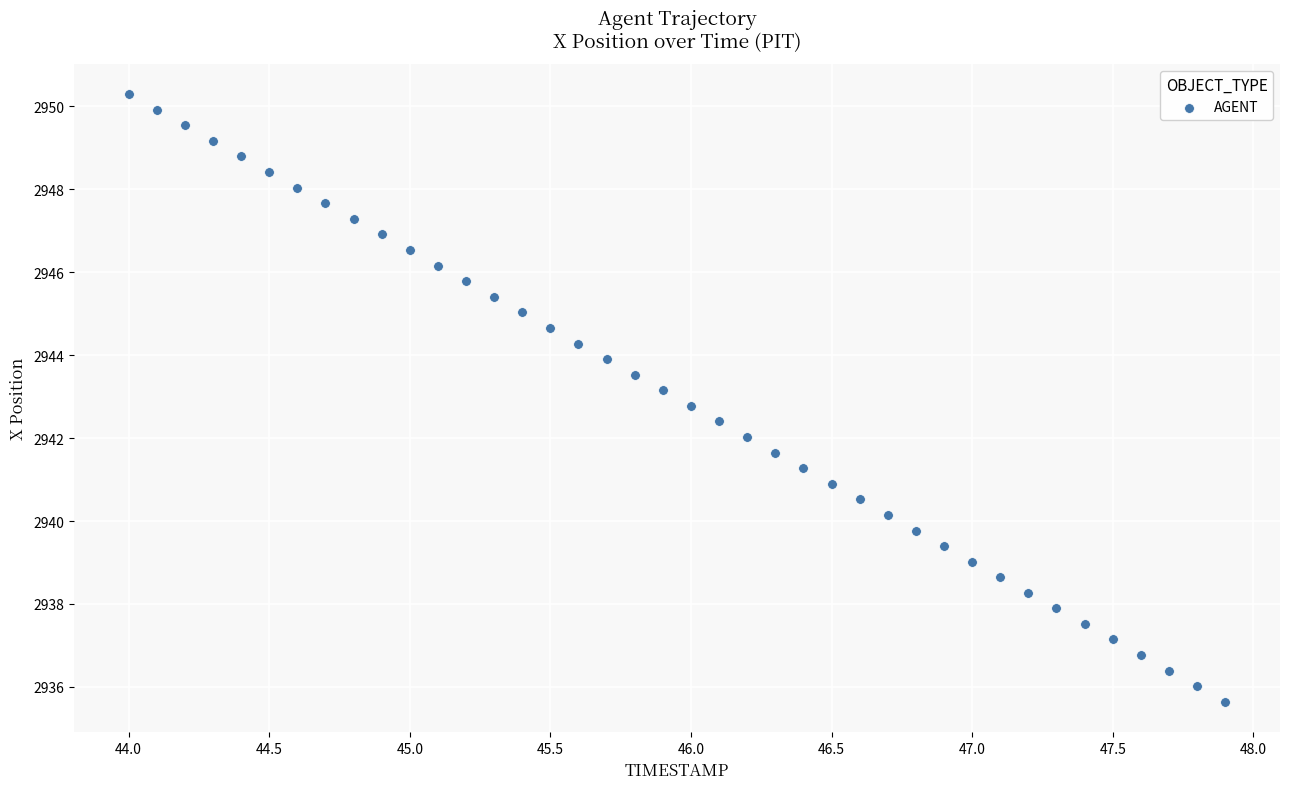

What is the range of X values (max minus min)?

3.9